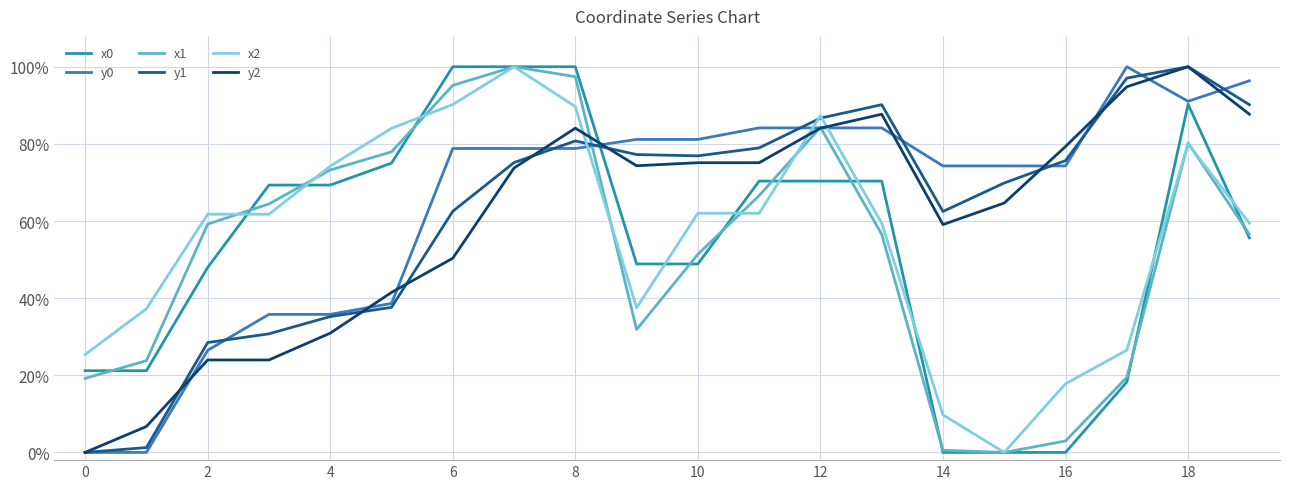

Is this an area chart (filled region under the line)?

No